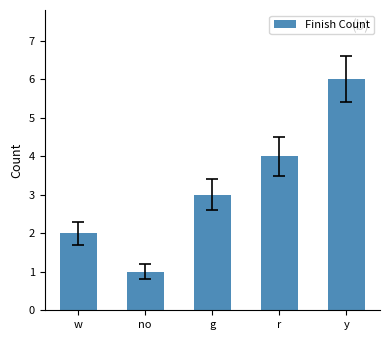

The chart shows a value of 2 at no. True or false?

False